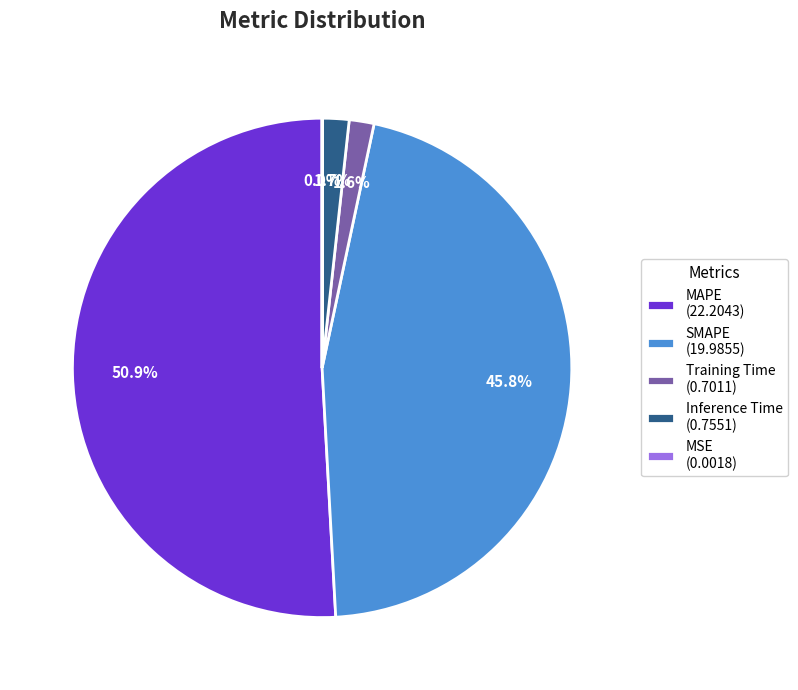

What is the majority slice?

MAPE